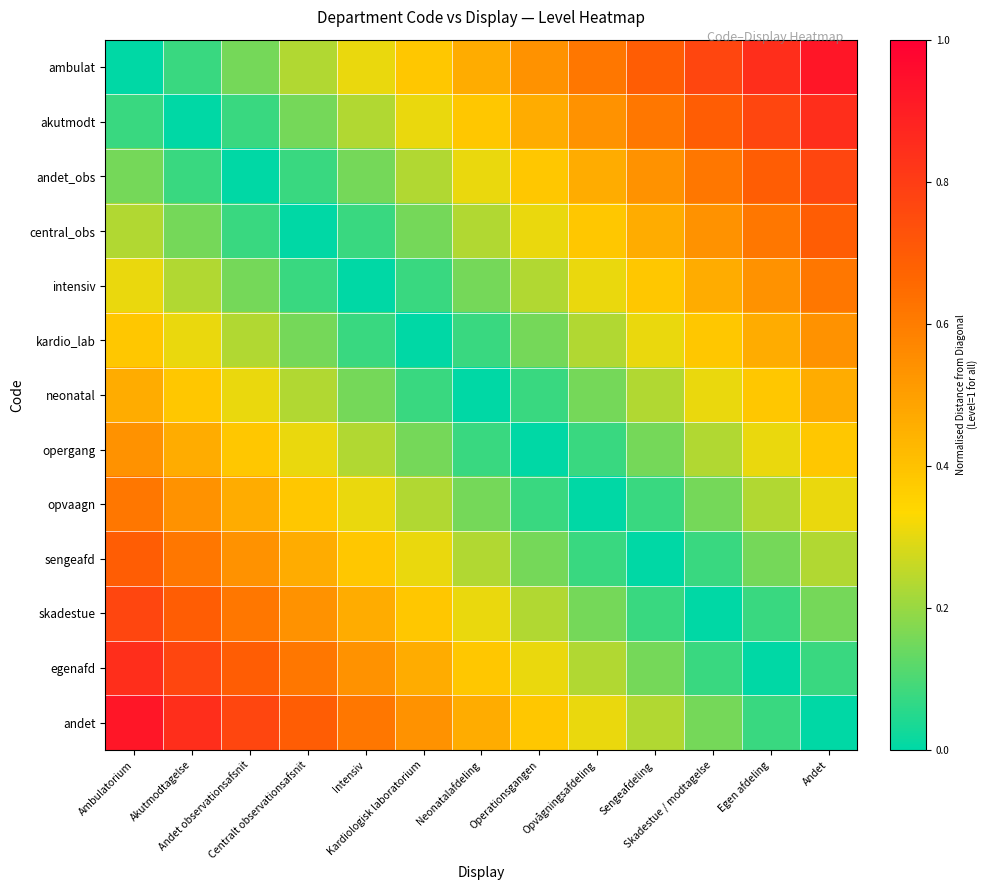

What is the difference between the highest and lowest values at Intensiv?

0.6